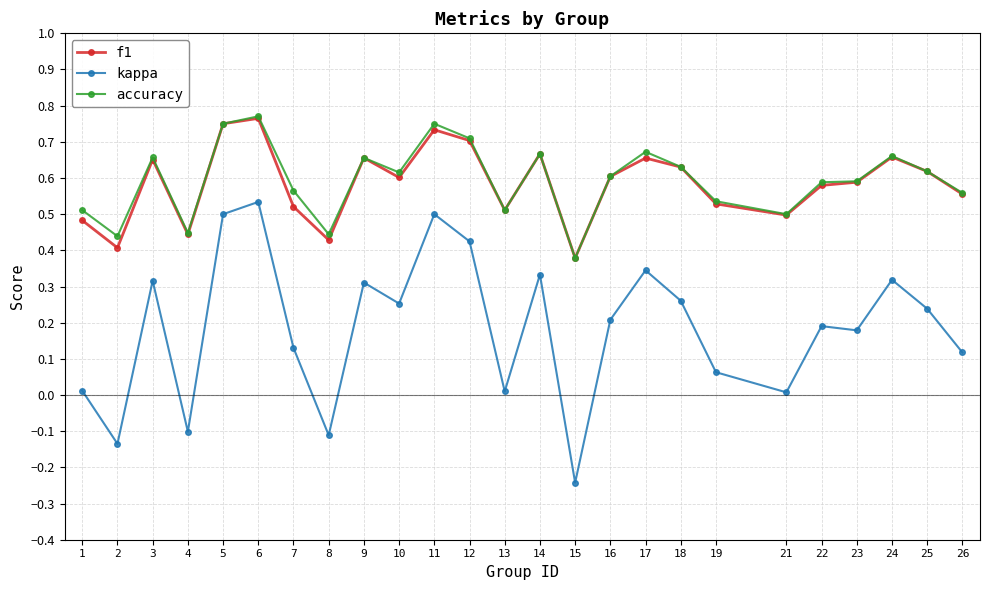

At which category is the sum across all series the highest?

6